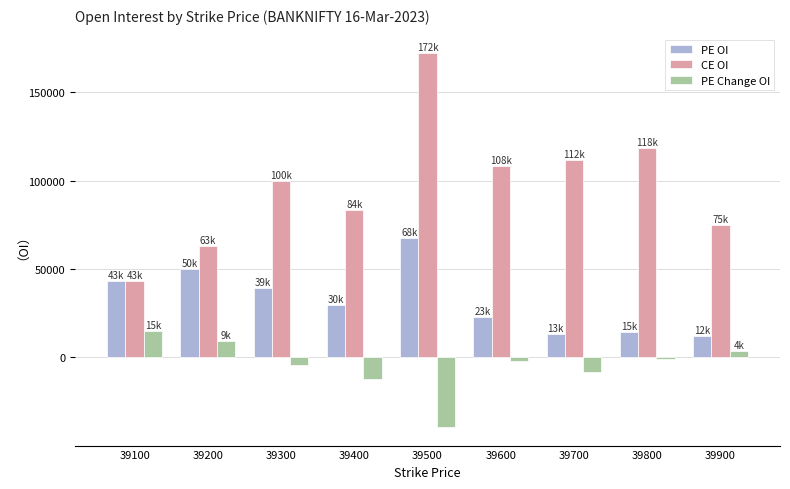

How many bars are there in total?

27